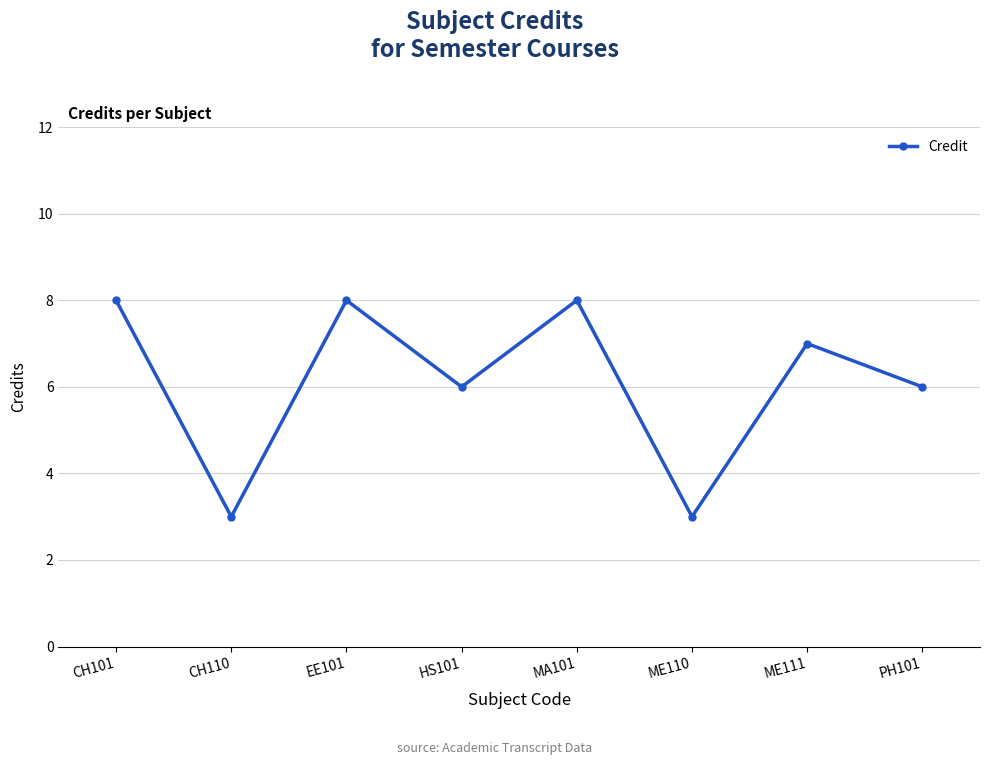

What is the difference between the maximum and minimum values?

5